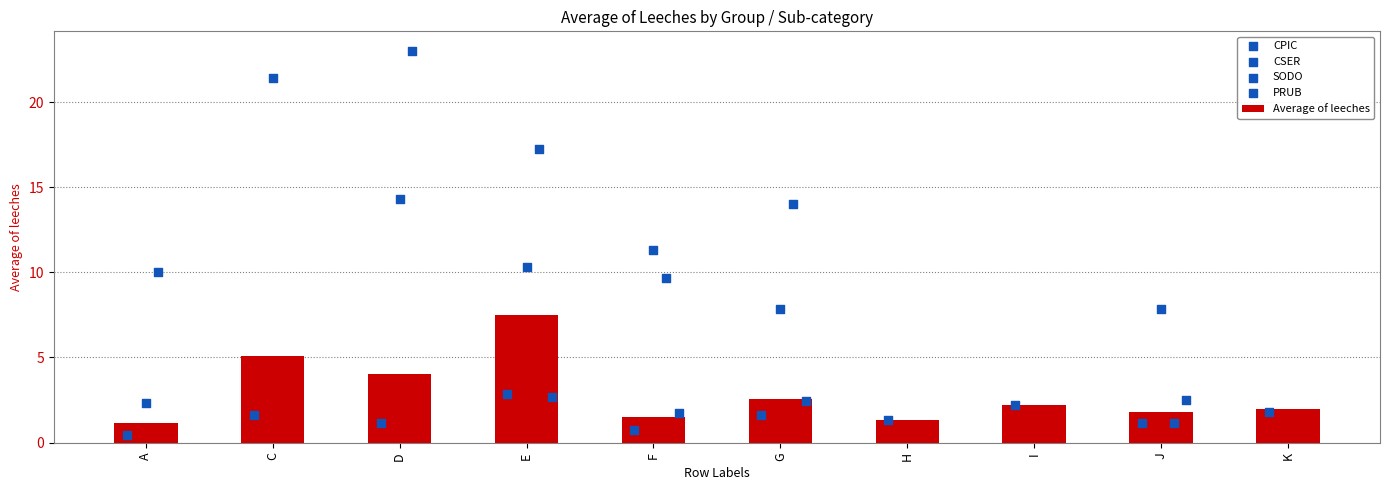

What is the change in value from G to K?

-0.6